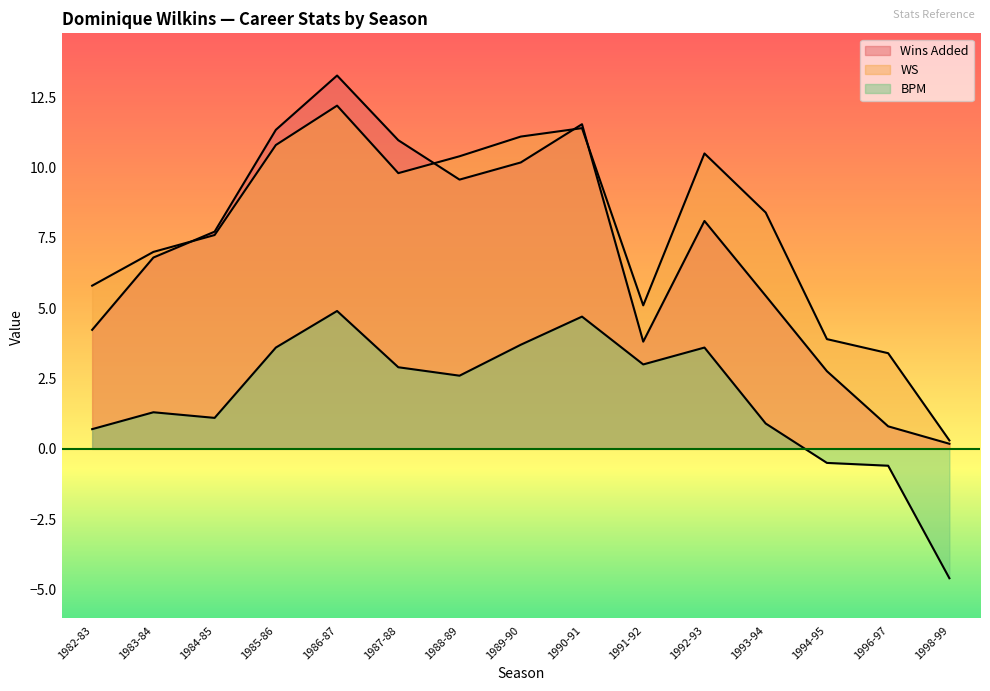

Rank the series at 1982-83 from highest to lowest value.

WS, Wins Added, BPM